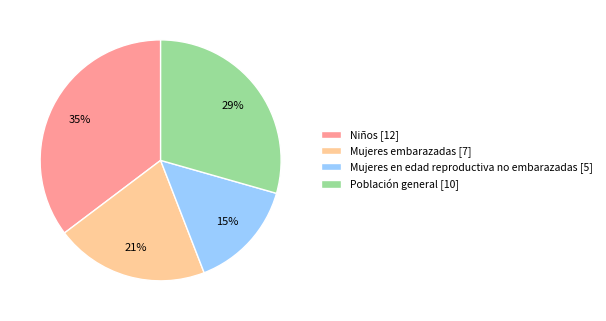

What percentage is the Niños slice, to the nearest percent?

35%